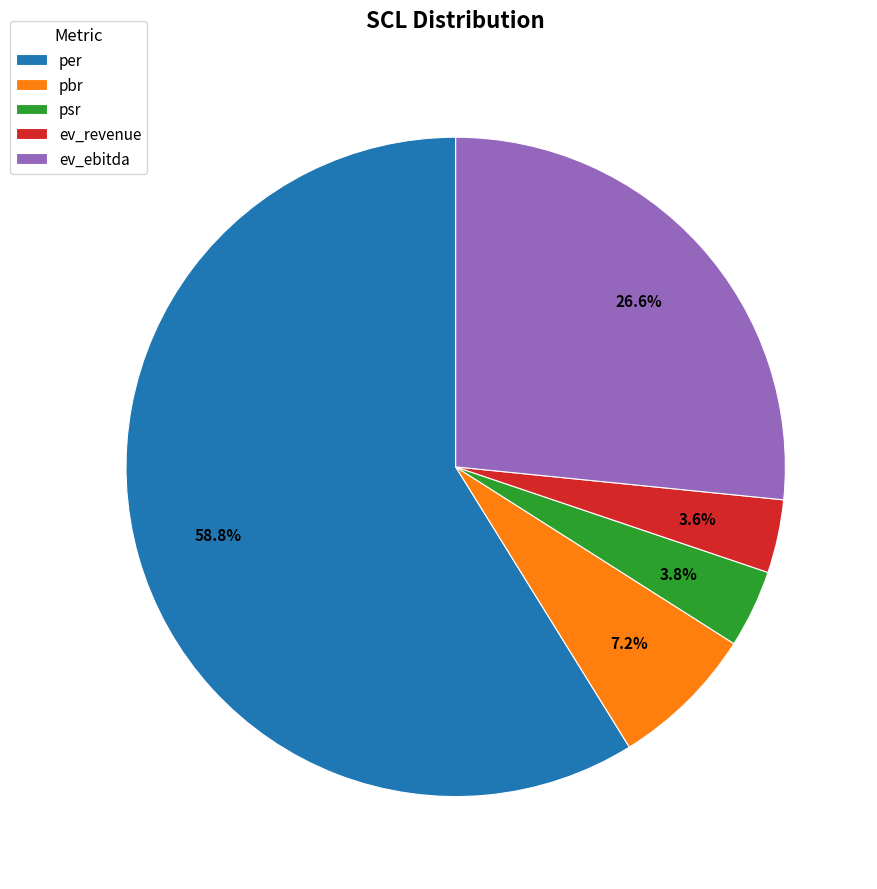

What is the largest slice in the pie chart?

per